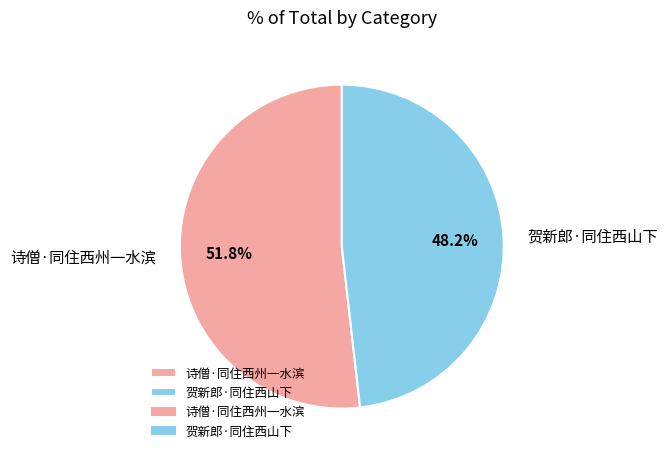

How many segments does this pie chart have?

2